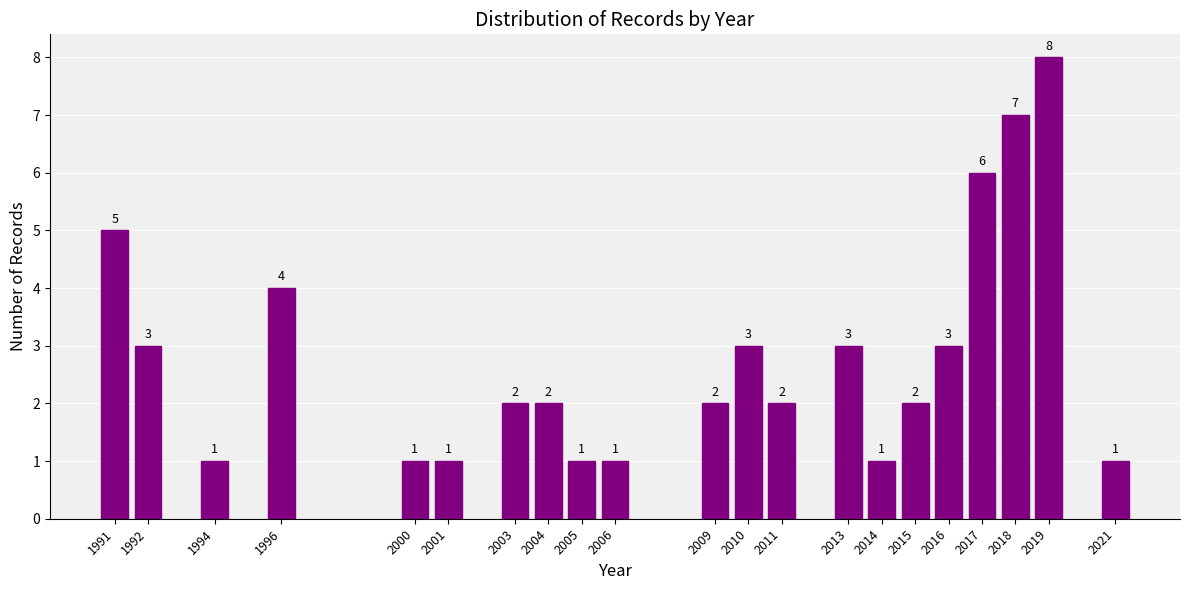

Reading left to right, extract all data points from this chart.

5	3	1	4	1	1	2	2	1	1	2	3	2	3	1	2	3	6	7	8	1